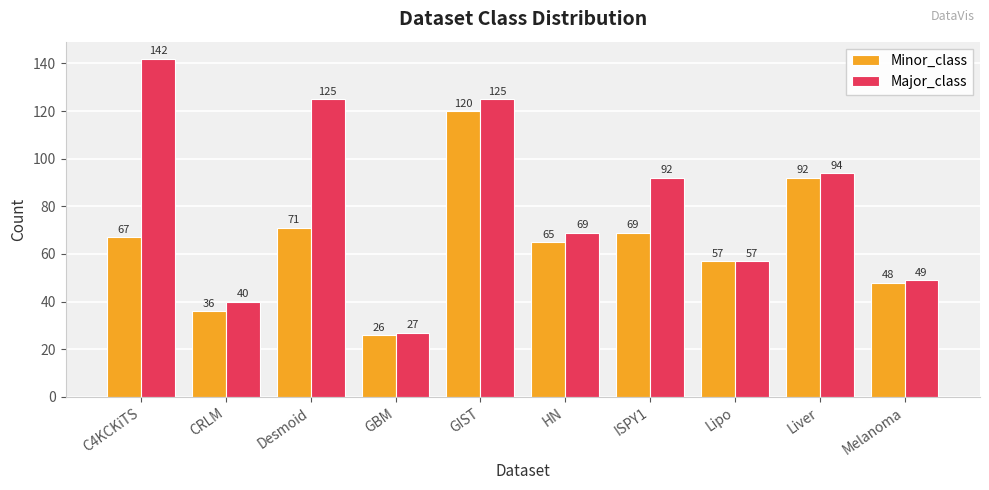

Reading left to right, list all the values displayed in this chart.

Minor_class: C4KCKiTS=67	CRLM=36	Desmoid=71	GBM=26	GIST=120	HN=65	ISPY1=69	Lipo=57	Liver=92	Melanoma=48
Major_class: C4KCKiTS=142	CRLM=40	Desmoid=125	GBM=27	GIST=125	HN=69	ISPY1=92	Lipo=57	Liver=94	Melanoma=49